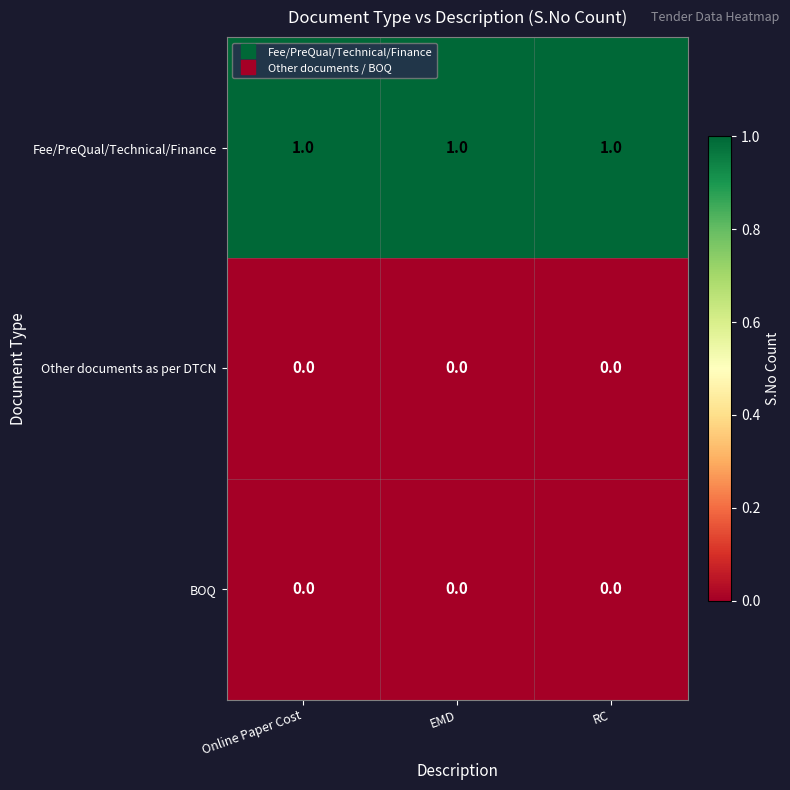

Is it true that Fee/PreQual/Technical/Finance equals 2 at Online Paper Cost?

False